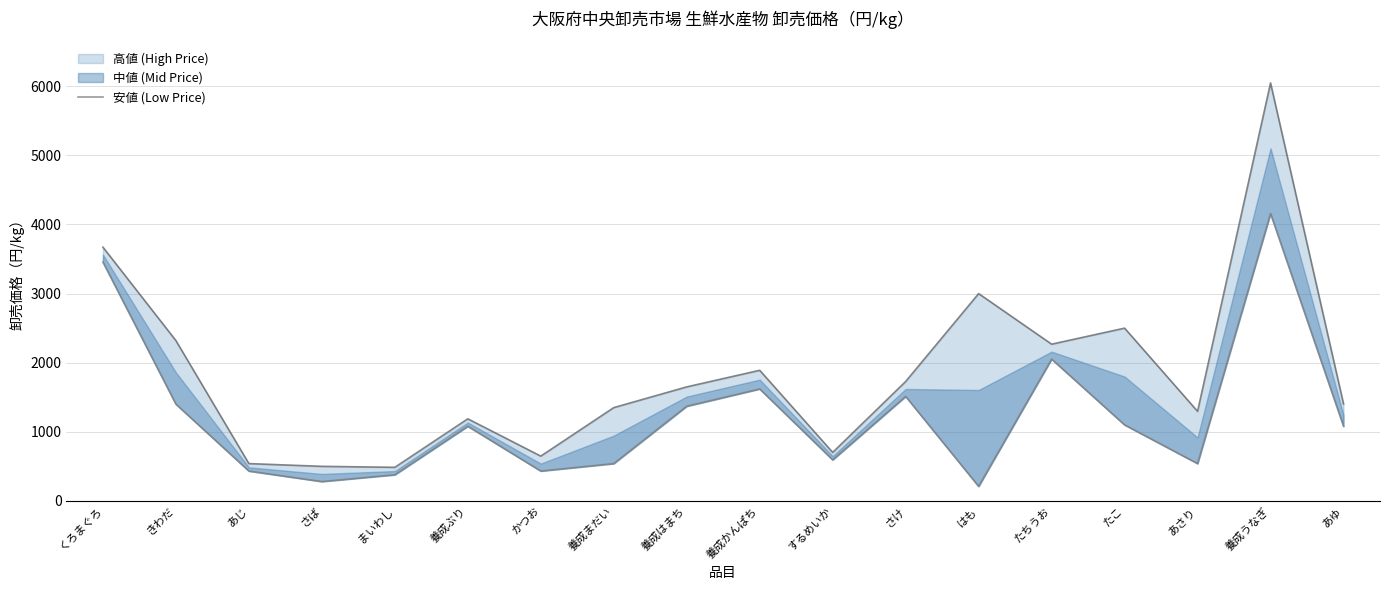

What is the value of the 9th point from the left?

1370